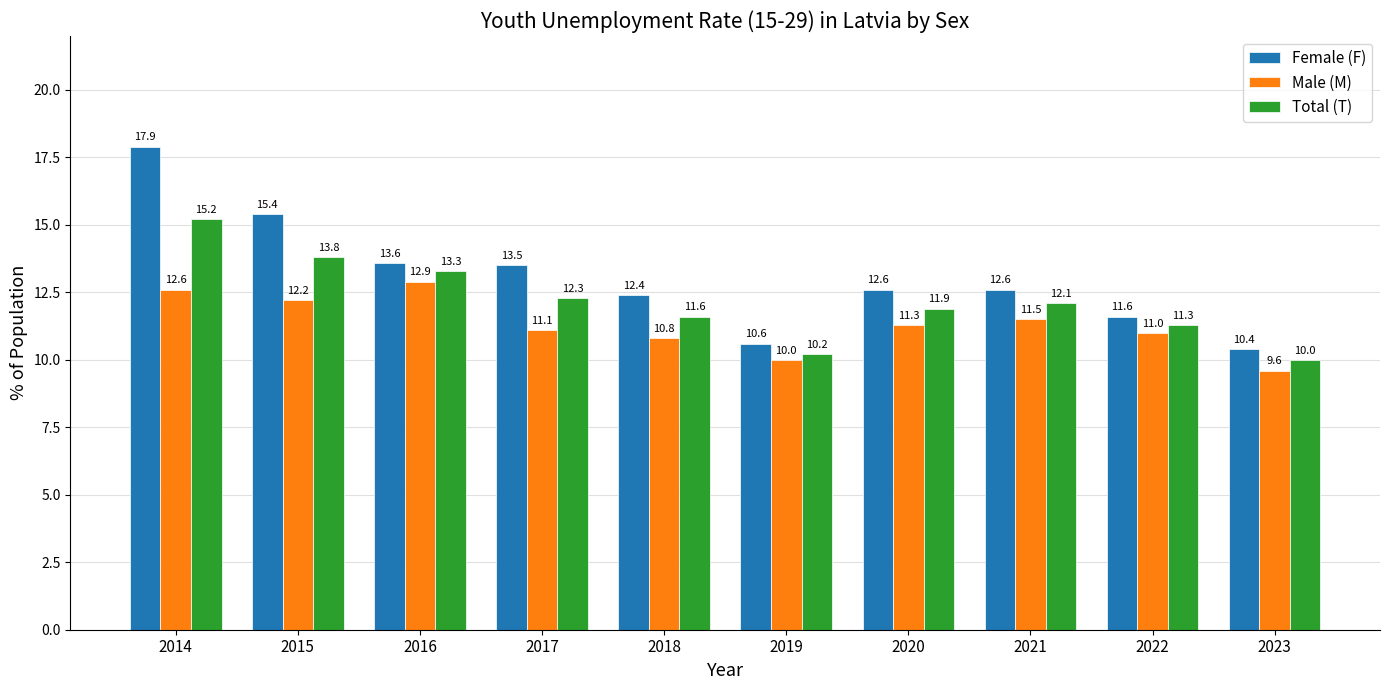

What is the greatest value displayed?

17.9